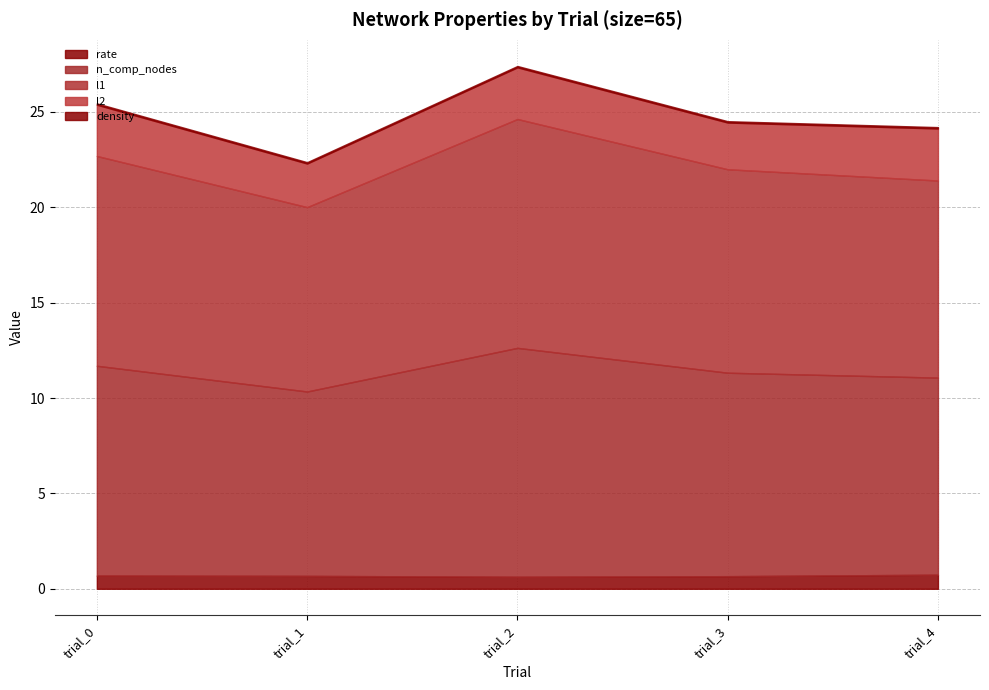

What is the approximate value of n_comp_nodes at trial_2?

12.0